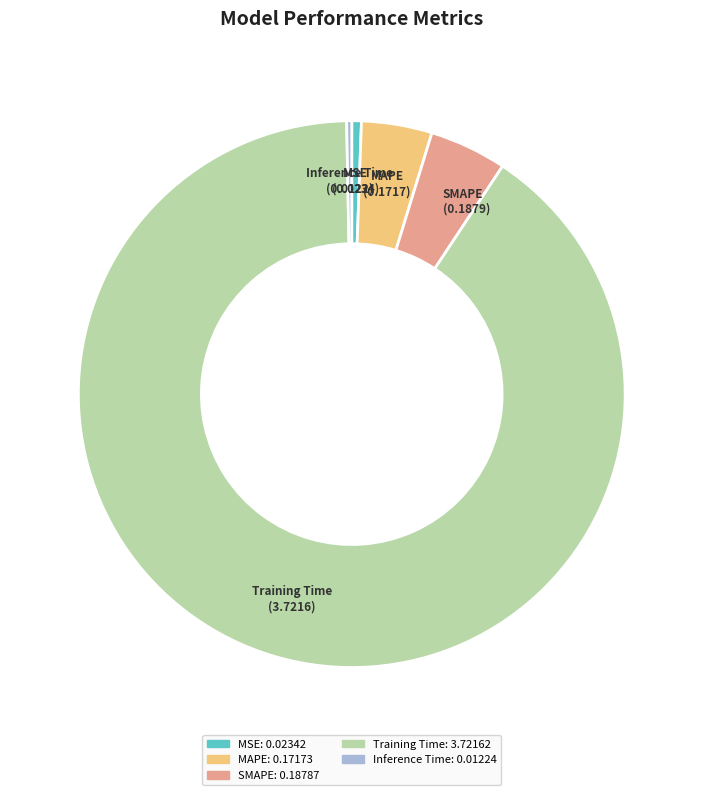

True or false: Inference Time accounts for 10% of the total.

False